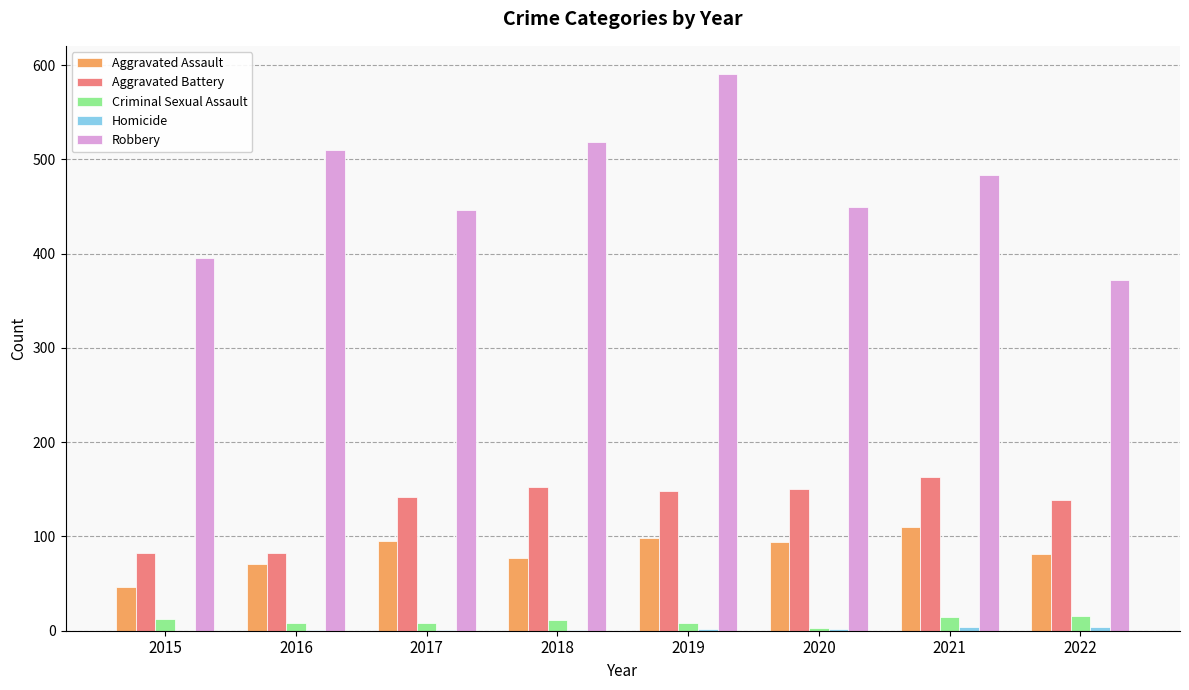

Which series changed the most between 2020 and 2022?

Robbery